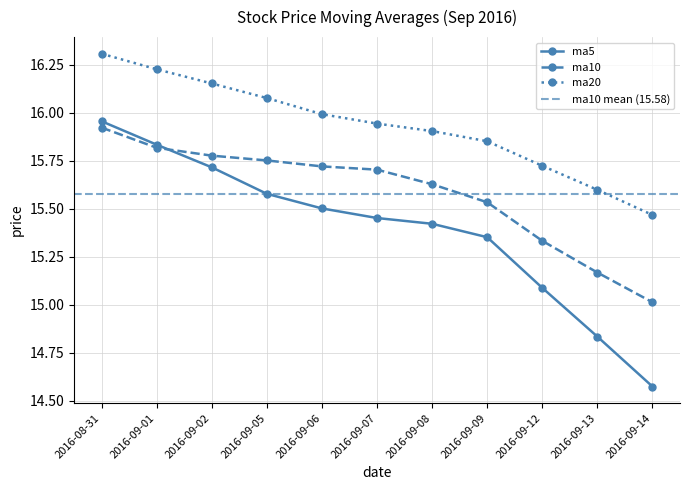

Reading left to right, extract all data points from this chart.

ma5: 16.0	15.8	15.7	15.6	15.5	15.5	15.4	15.4	15.1	14.8	14.6
ma10: 15.9	15.8	15.8	15.8	15.7	15.7	15.6	15.5	15.3	15.2	15.0
ma20: 16.3	16.2	16.2	16.1	16.0	15.9	15.9	15.9	15.7	15.6	15.5